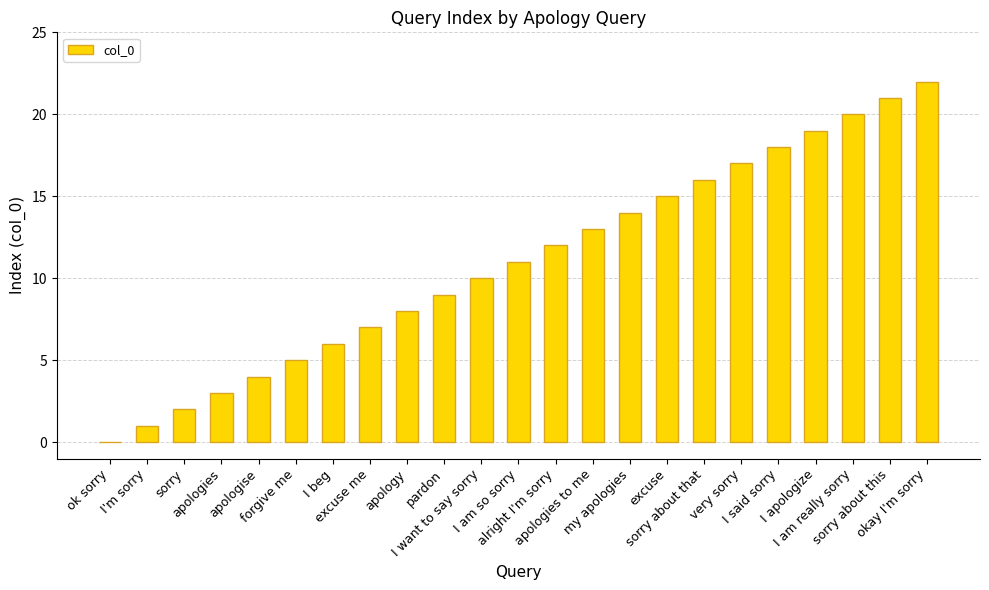

Reading right to left, list all the values displayed in this chart.

okay I'm sorry=22	sorry about this=21	I am really sorry=20	I apologize=19	I said sorry=18	very sorry=17	sorry about that=16	excuse=15	my apologies=14	apologies to me=13	alright I'm sorry=12	I am so sorry=11	I want to say sorry=10	pardon=9	apology=8	excuse me=7	I beg=6	forgive me=5	apologise=4	apologies=3	sorry=2	I'm sorry=1	ok sorry=0